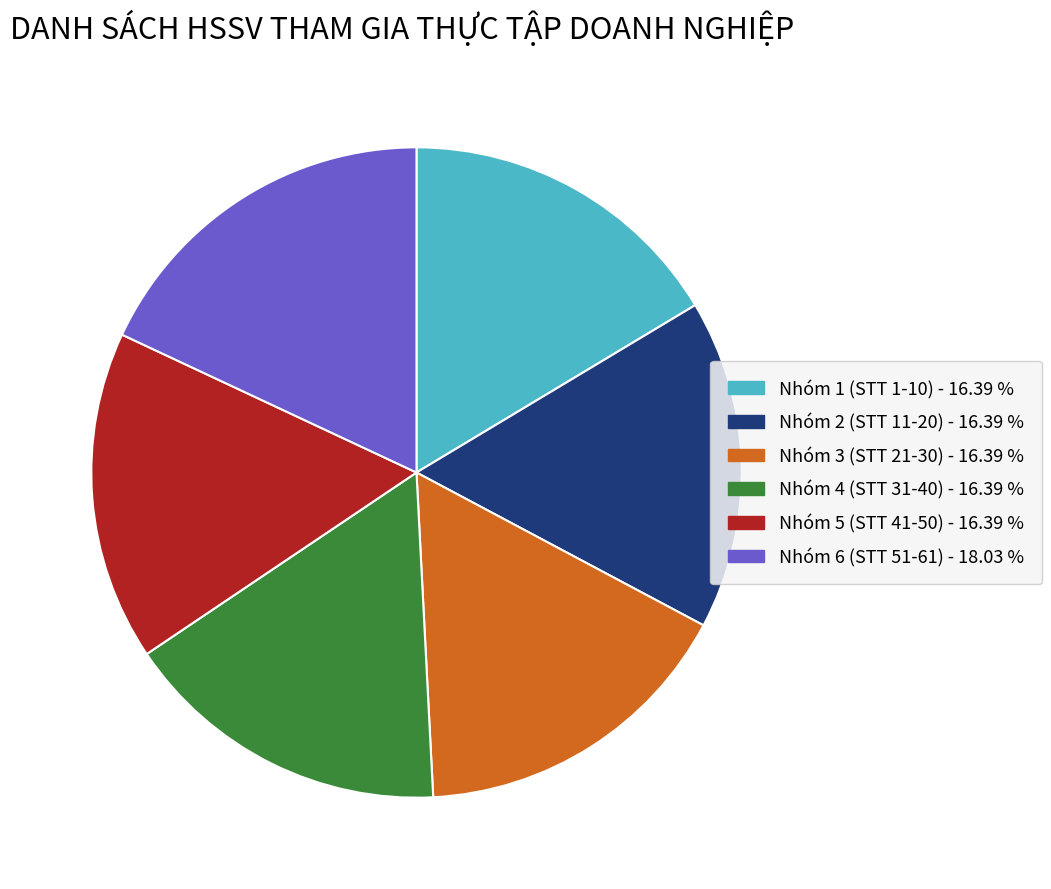

Which has a higher value, Nhóm 6 (STT 51-61) - 18.03 % or Nhóm 1 (STT 1-10) - 16.39 %?

Nhóm 6 (STT 51-61) - 18.03 %